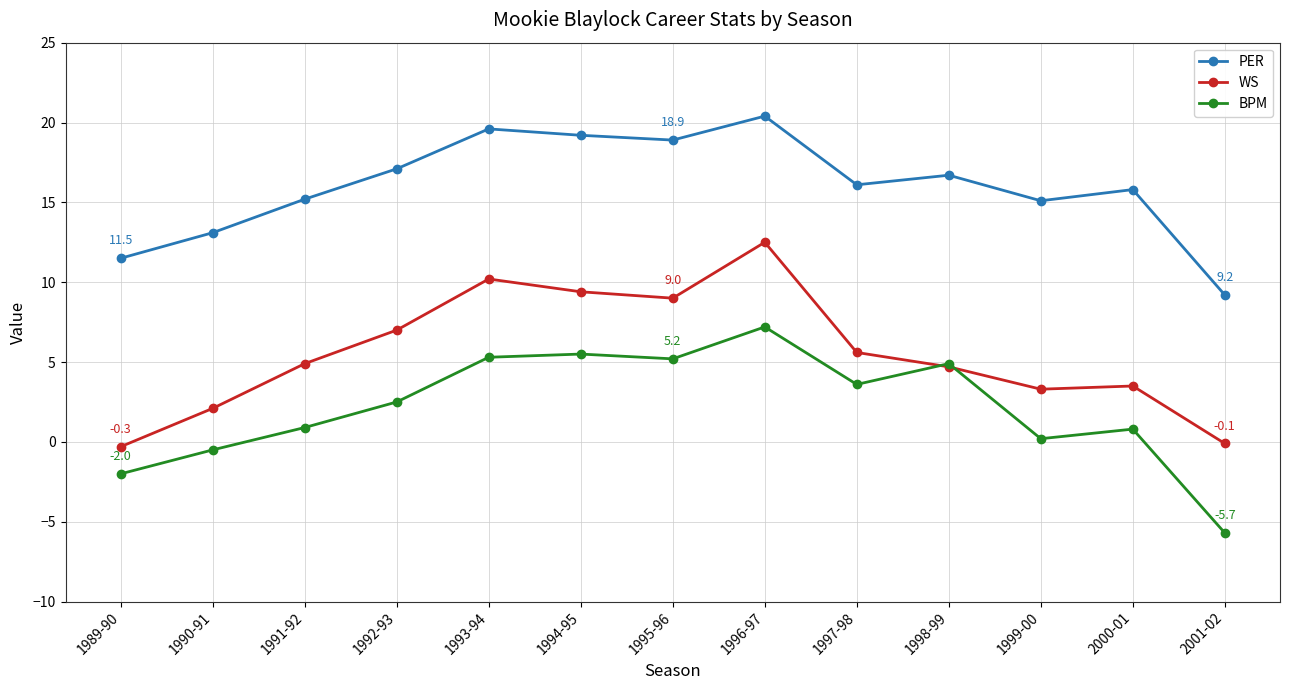

The value of PER at 1989-90 is 11.5. True or false?

True